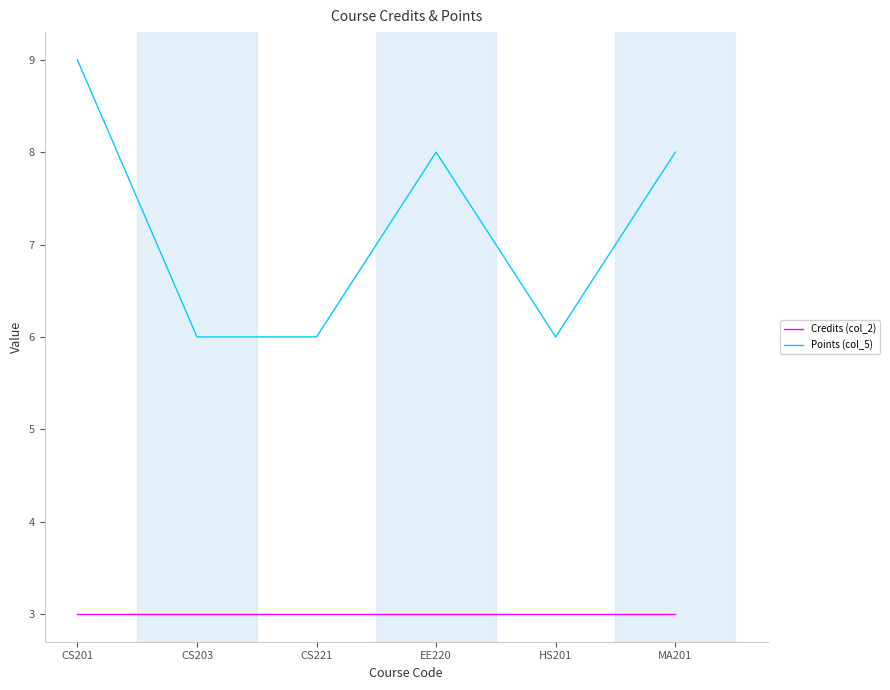

The value of Credits (col_2) at CS201 is 3. True or false?

True